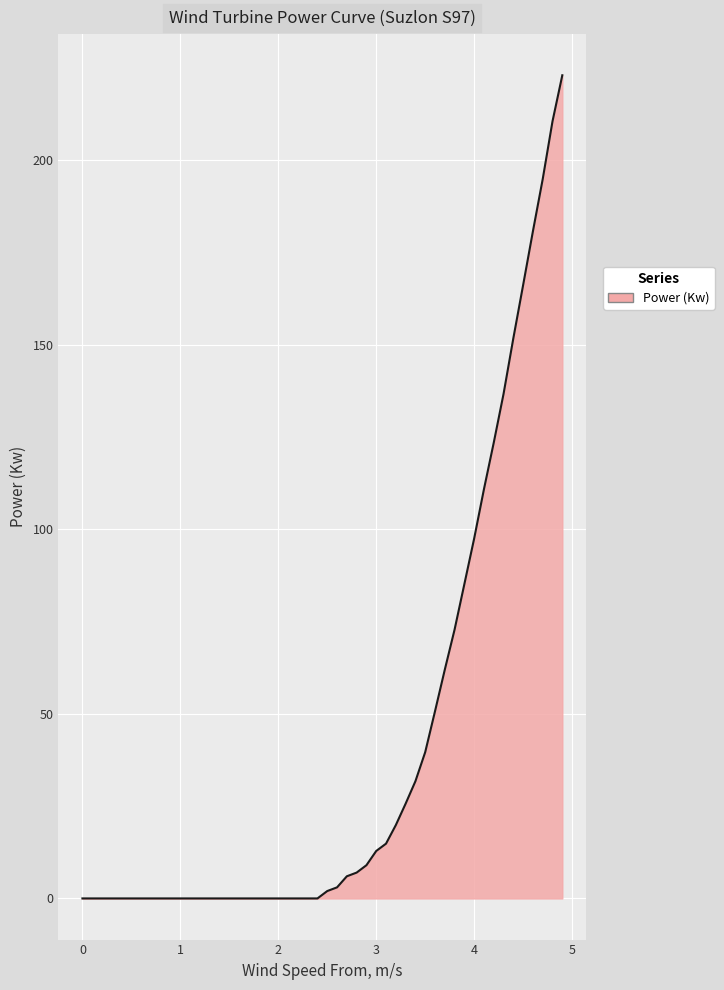

What is the greatest value displayed?

223.0